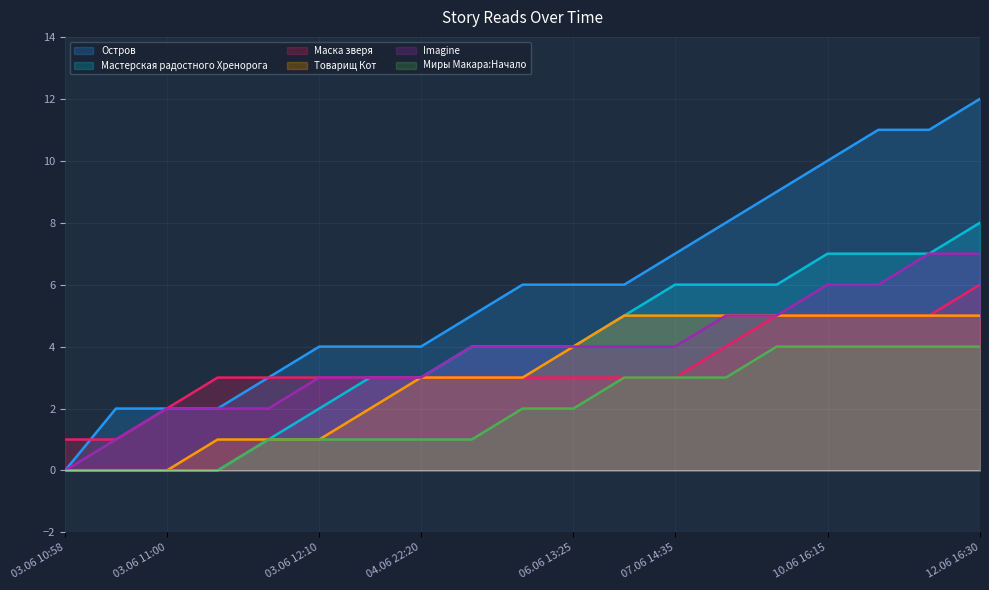

Which series has the widest spread of values?

Остров